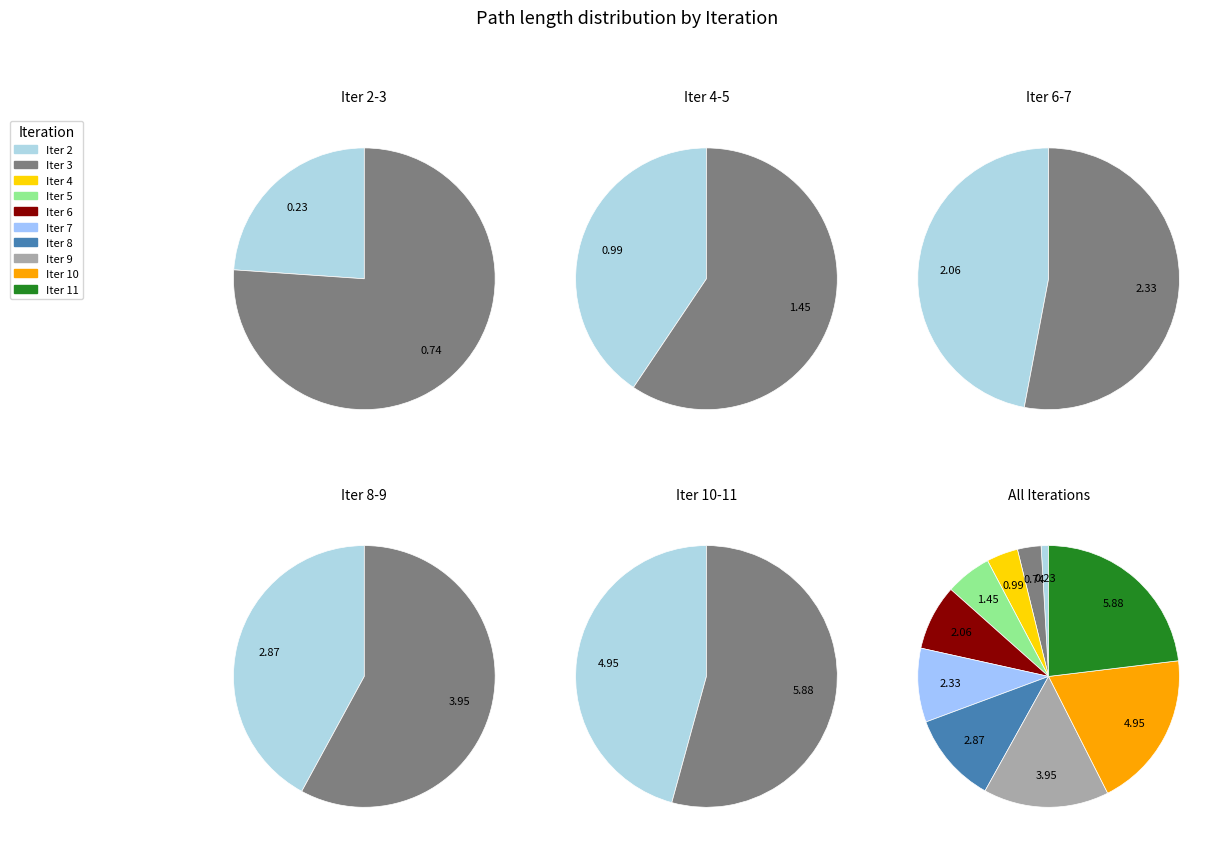

What is the ratio of the value at 5 to the value at 11?

0.2